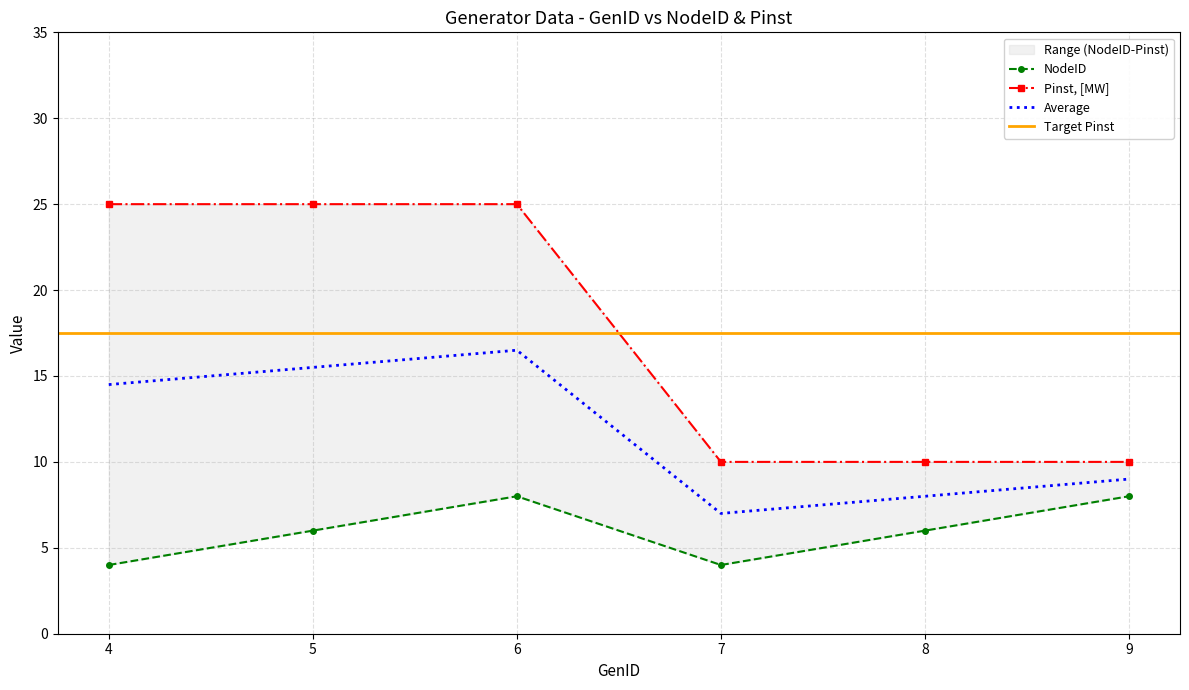

Is it true that NodeID equals 6 at 8?

True